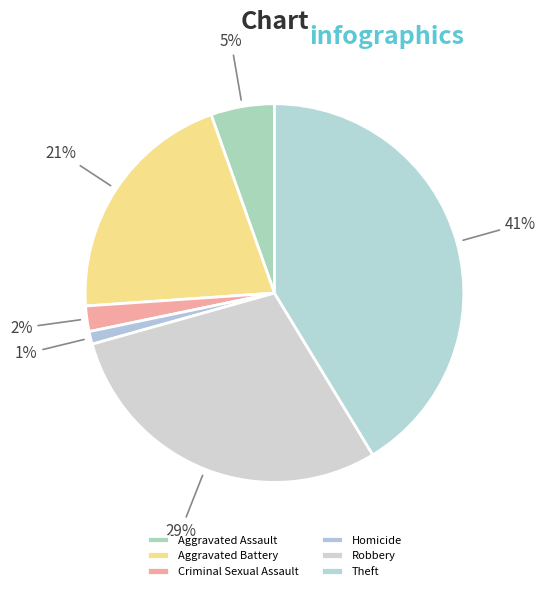

Which slice is the largest?

Theft